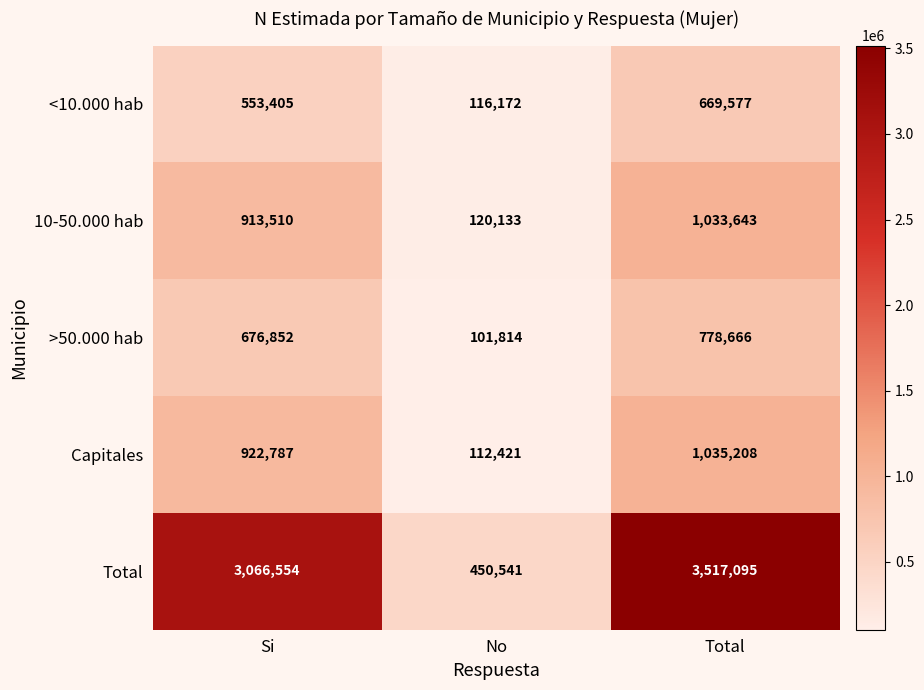

What is the sum of the Total values at Si and Total?

6583649